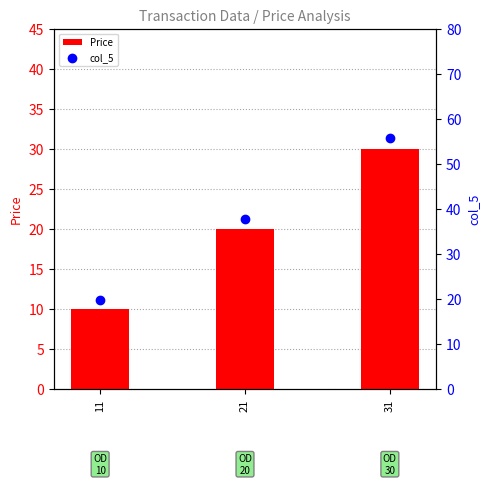

At which category is the sum across all series the highest?

31